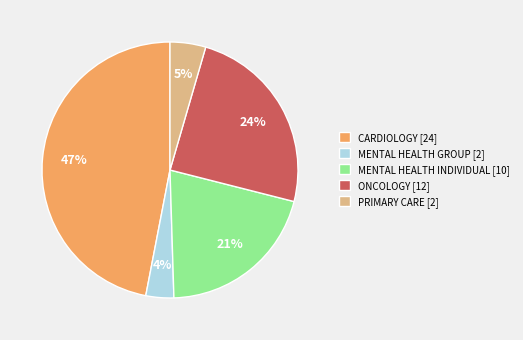

Which has a higher value, MENTAL HEALTH GROUP [2] or PRIMARY CARE [2]?

PRIMARY CARE [2]